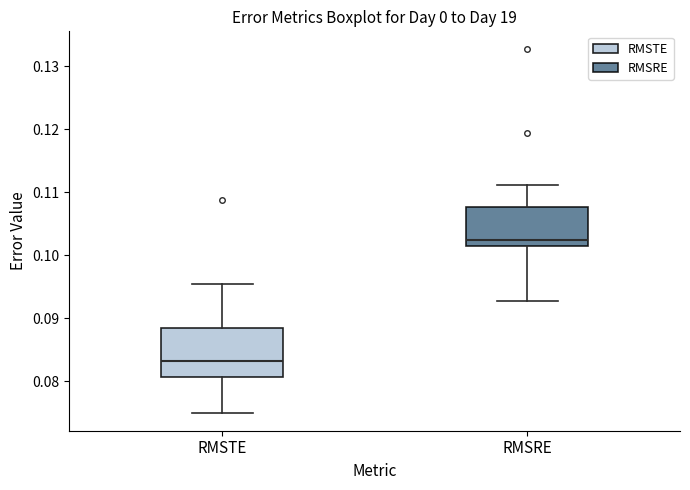

Where does the upper whisker of the box for RMSRE end on the y-axis? The values are not printed on the chart, so give them approximately, as read against the axis.

0.111